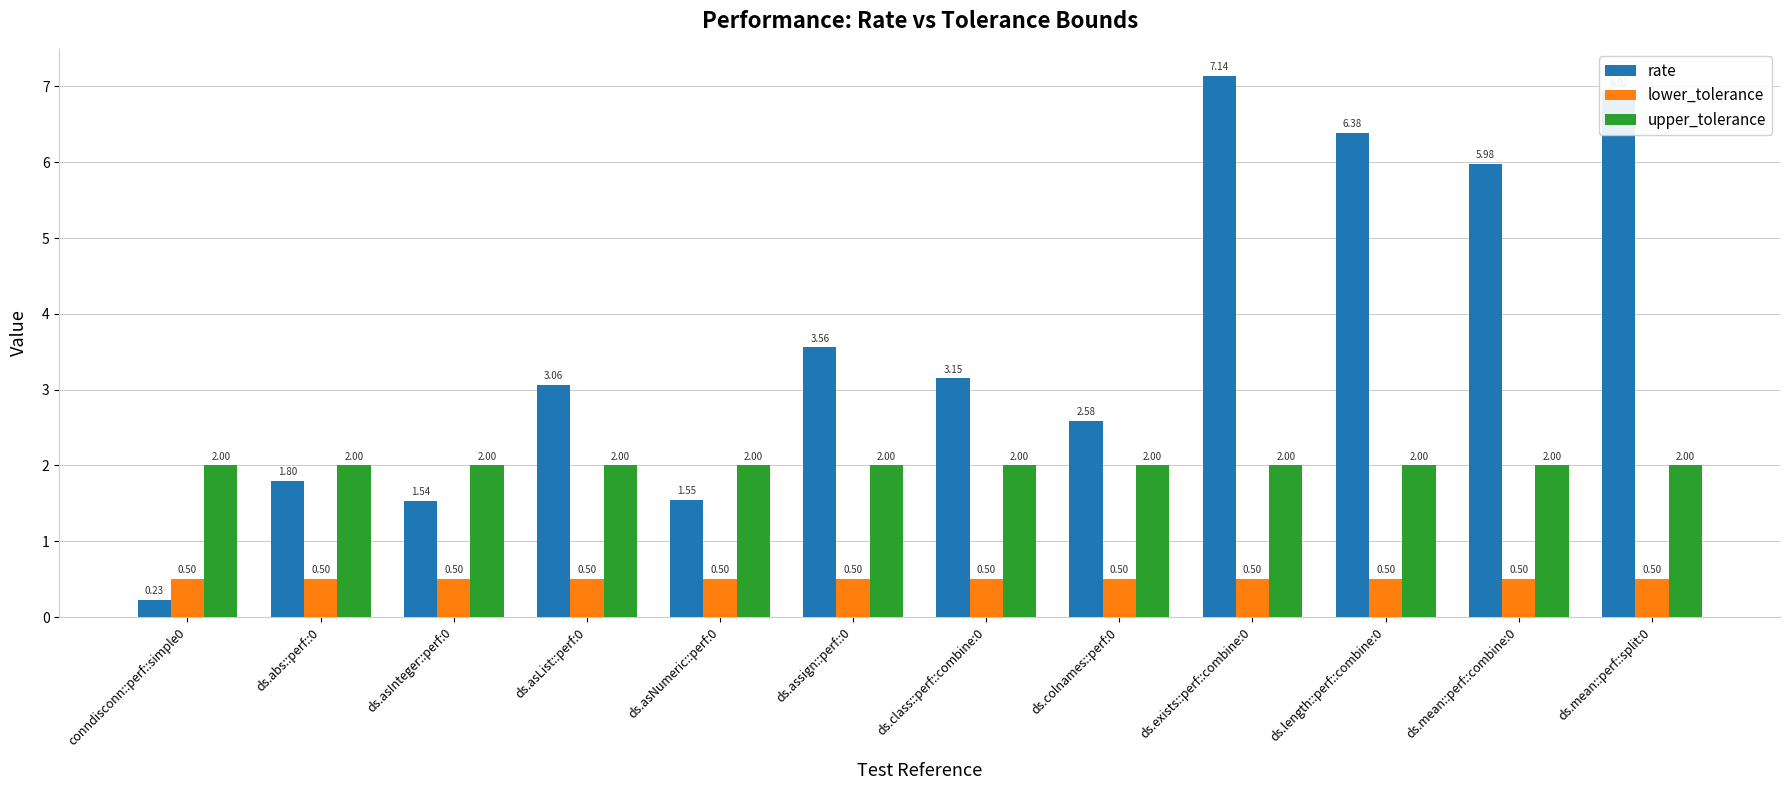

Is the value of rate at ds.asInteger::perf:0 greater than the value of lower_tolerance at ds.length::perf::combine:0?

Yes